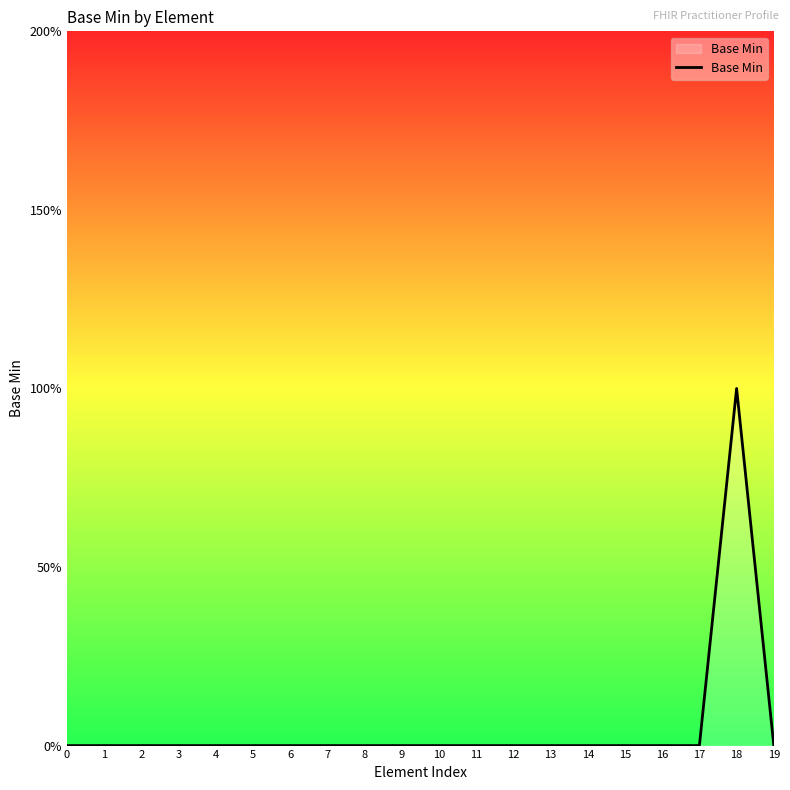

List the labels in order of value, smallest first.

0, 1, 2, 3, 4, 5, 6, 7, 8, 9, 10, 11, 12, 13, 14, 15, 16, 17, 19, 18